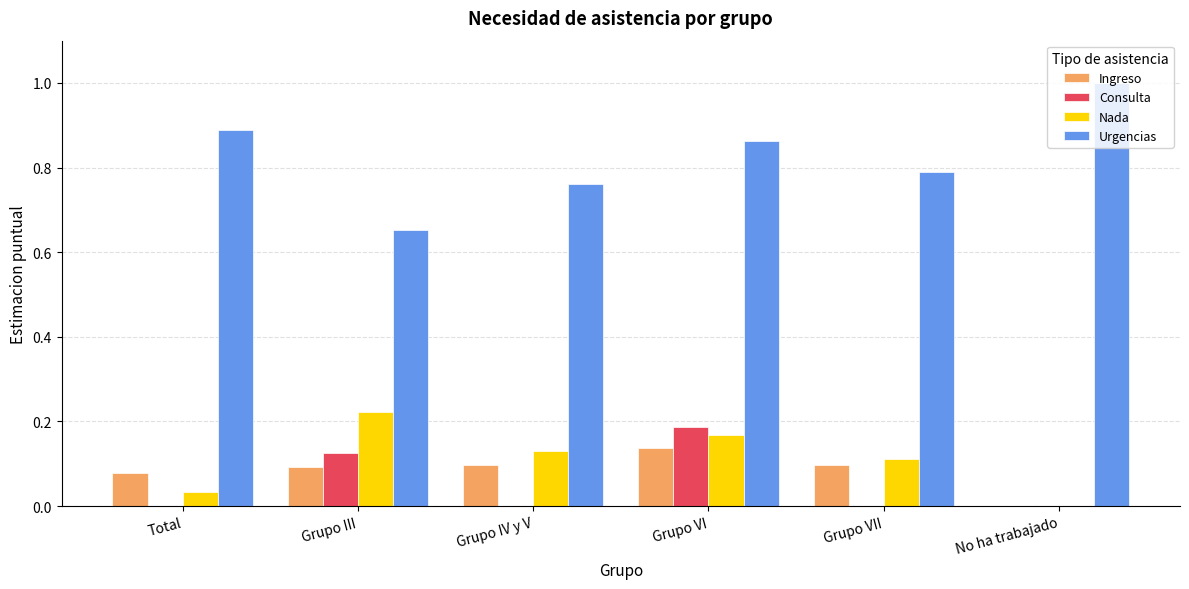

Which series has the largest total across all categories?

Urgencias